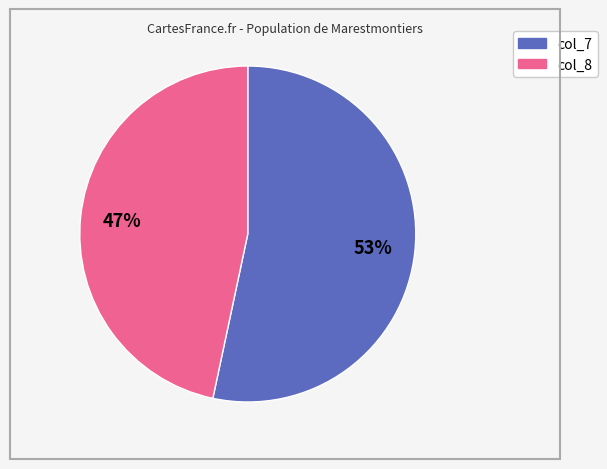

Does any single category account for the majority?

Yes